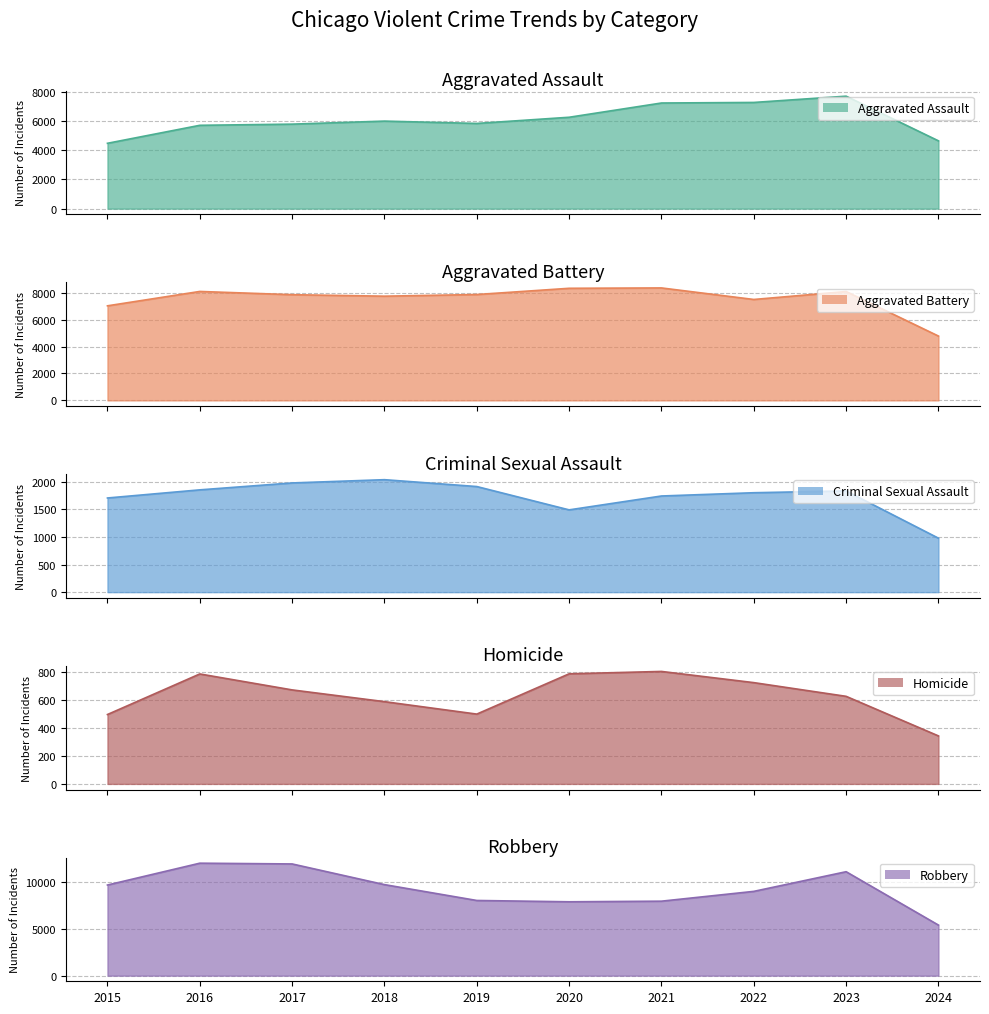

At which category is the sum across all series the highest?

2023